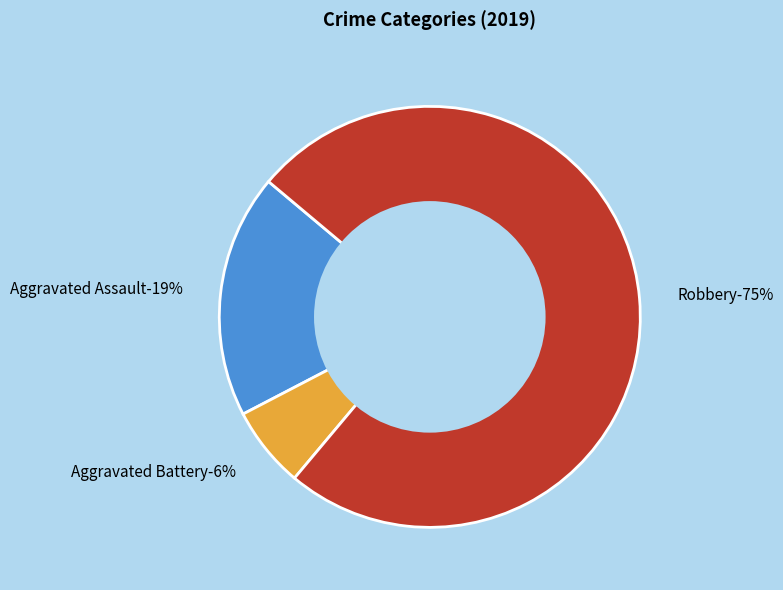

True or false: Aggravated Battery accounts for 6% of the total.

True